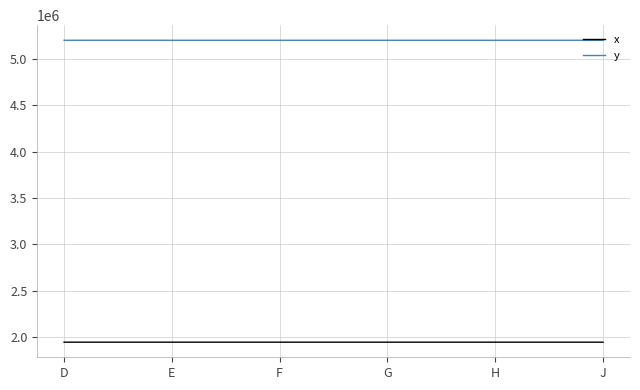

Rank the series at H from lowest to highest value.

x, y